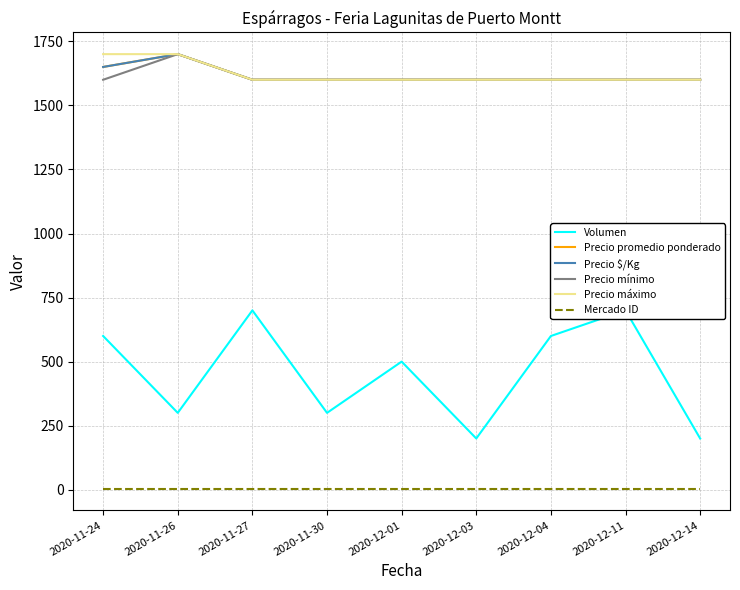

Reading left to right, list all the values displayed in this chart.

Volumen: 2020-11-24=600	2020-11-26=300	2020-11-27=700	2020-11-30=300	2020-12-01=500	2020-12-03=200	2020-12-04=600	2020-12-11=700	2020-12-14=200
Precio promedio ponderado: 2020-11-24=1650	2020-11-26=1700	2020-11-27=1600	2020-11-30=1600	2020-12-01=1600	2020-12-03=1600	2020-12-04=1600	2020-12-11=1600	2020-12-14=1600
Precio $/Kg: 2020-11-24=1650	2020-11-26=1700	2020-11-27=1600	2020-11-30=1600	2020-12-01=1600	2020-12-03=1600	2020-12-04=1600	2020-12-11=1600	2020-12-14=1600
Precio mínimo: 2020-11-24=1600	2020-11-26=1700	2020-11-27=1600	2020-11-30=1600	2020-12-01=1600	2020-12-03=1600	2020-12-04=1600	2020-12-11=1600	2020-12-14=1600
Precio máximo: 2020-11-24=1700	2020-11-26=1700	2020-11-27=1600	2020-11-30=1600	2020-12-01=1600	2020-12-03=1600	2020-12-04=1600	2020-12-11=1600	2020-12-14=1600
Mercado ID: 2020-11-24=4	2020-11-26=4	2020-11-27=4	2020-11-30=4	2020-12-01=4	2020-12-03=4	2020-12-04=4	2020-12-11=4	2020-12-14=4